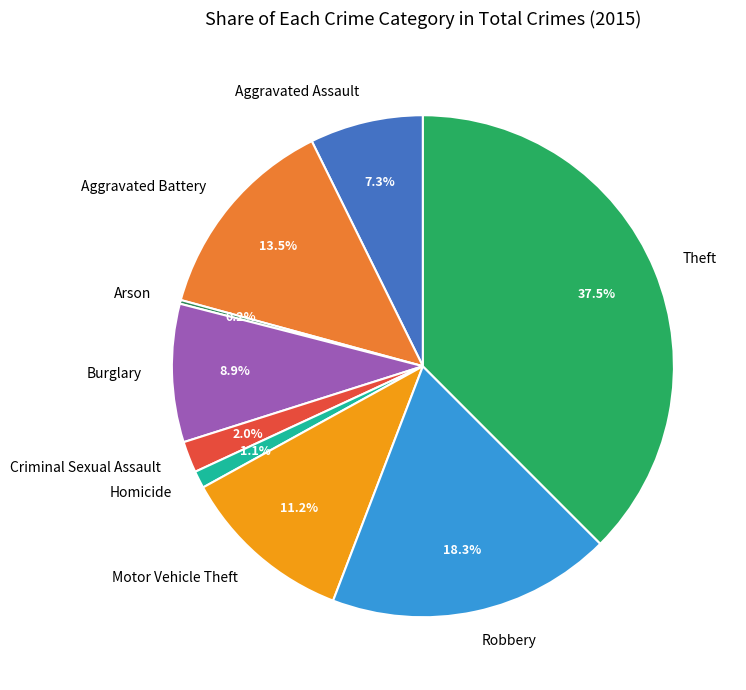

What is the largest slice in the pie chart?

Theft